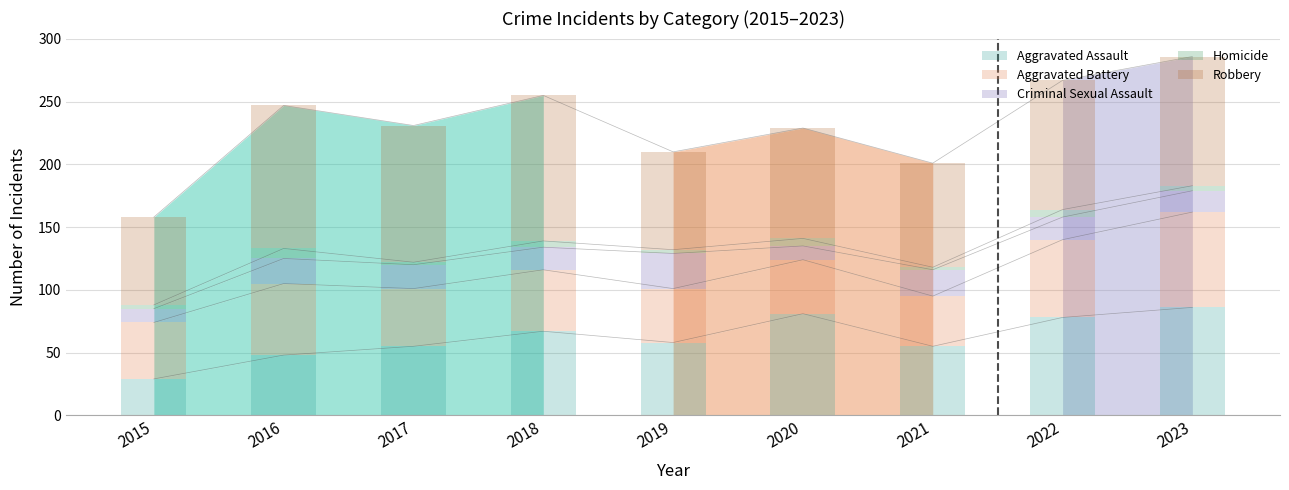

What is the total value across all series at 2017?

231